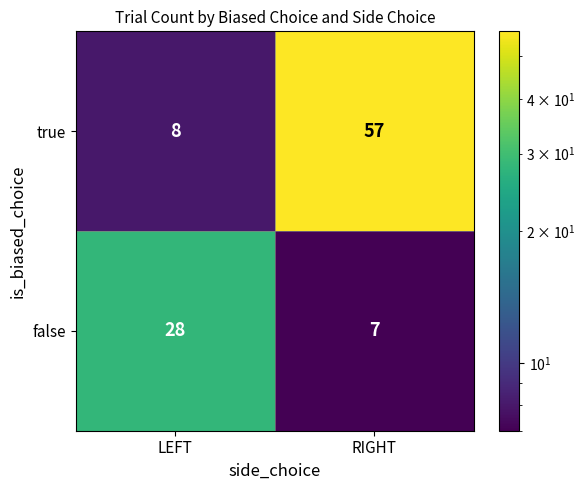

Reading right to left, transcribe all the data shown in this chart.

true: 57	8
false: 7	28